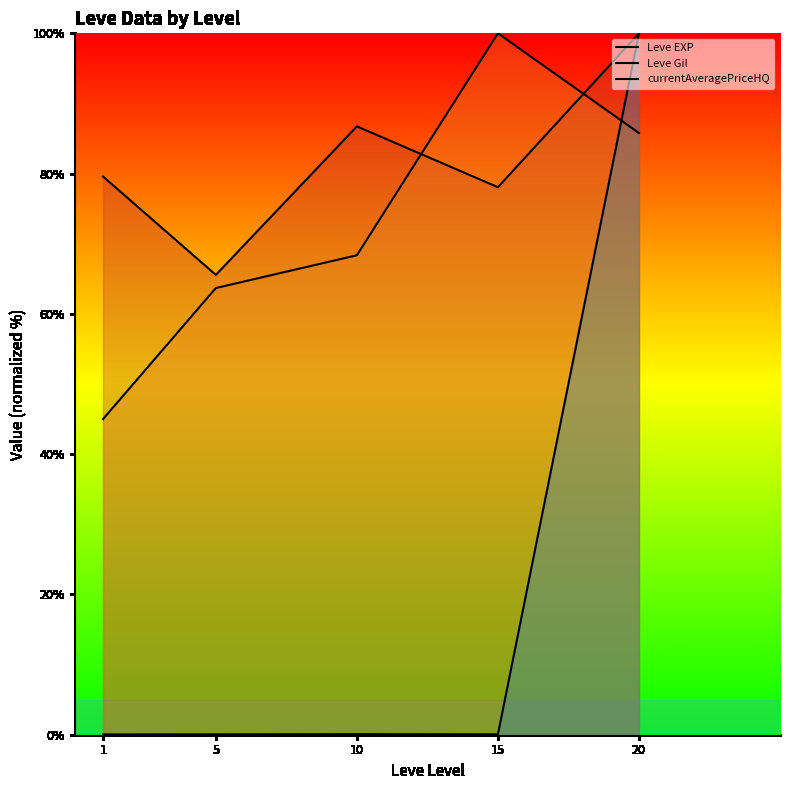

At which label is Leve EXP closest to 82?

1